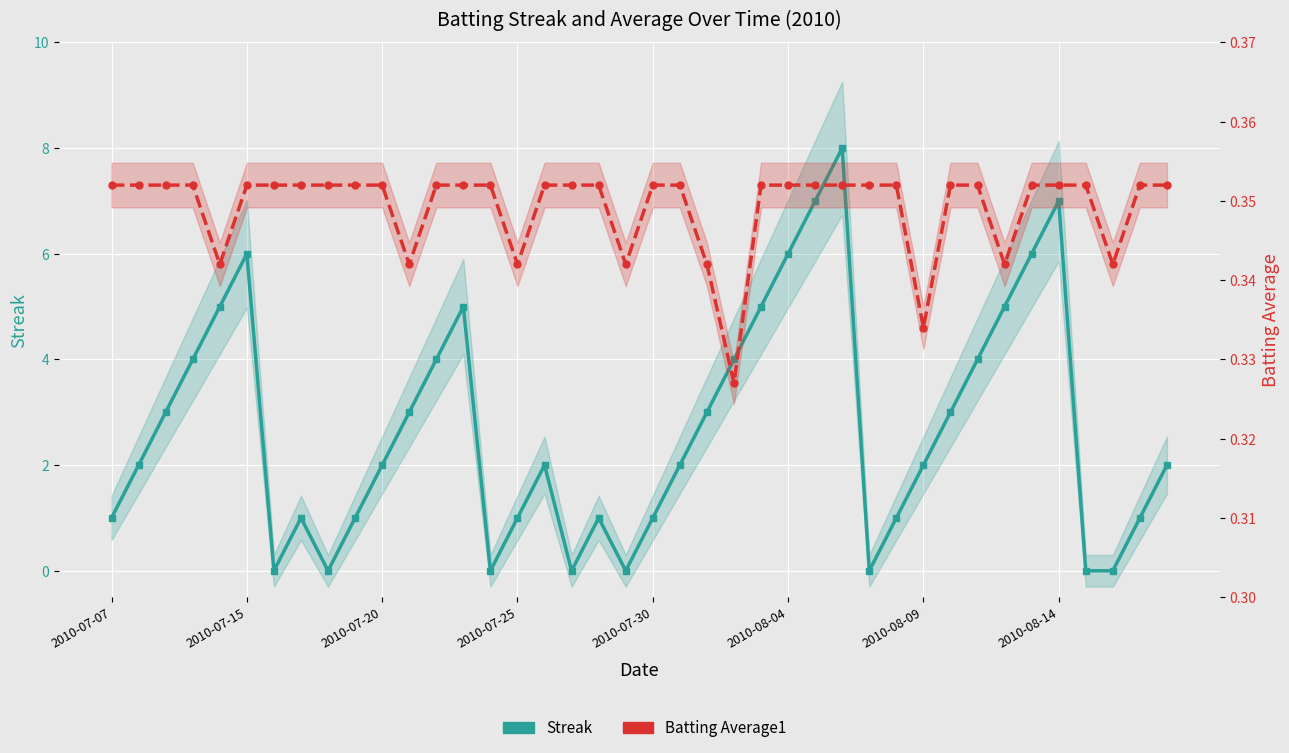

What is the sum of the Batting Average1 values at 23 and 30?

0.7